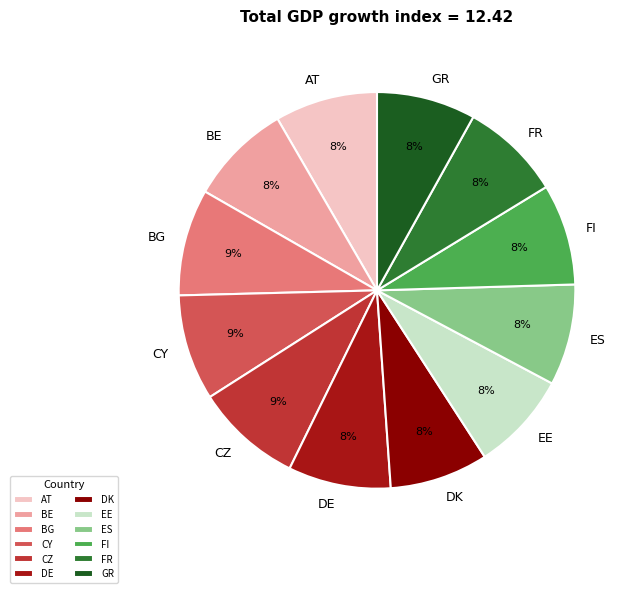

Count the number of slices in the pie.

12